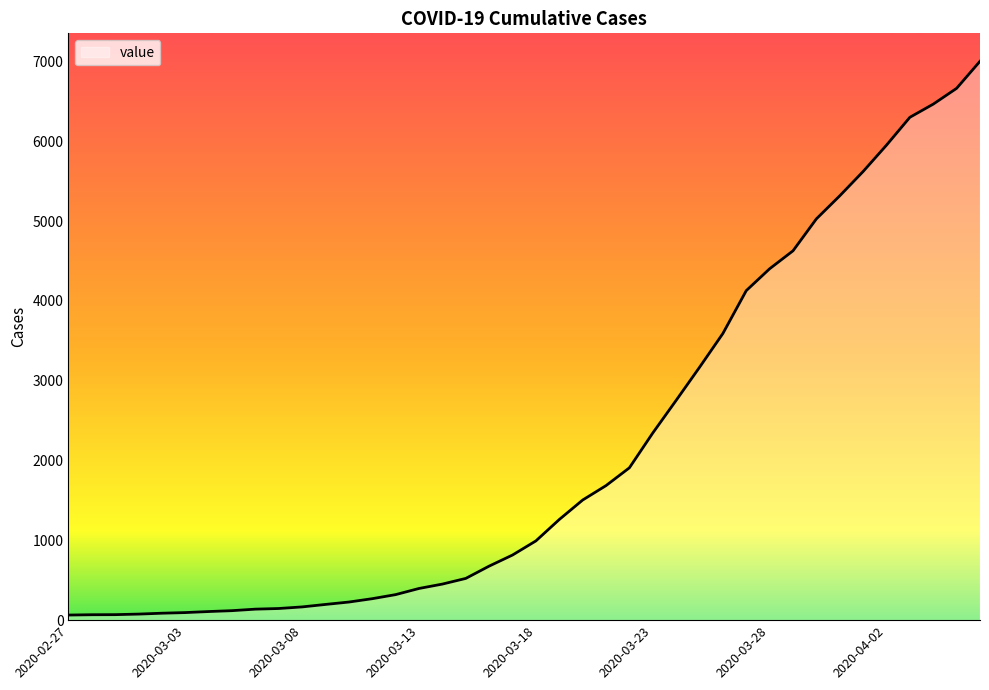

What is the maximum value shown in the chart?

7003